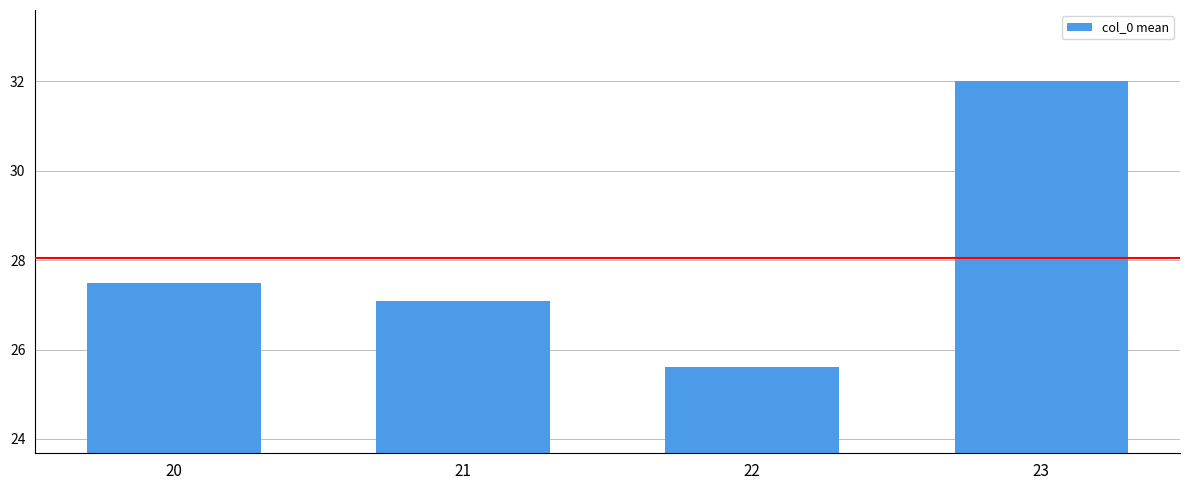

What is the change in value from 20 to 21?

-0.4